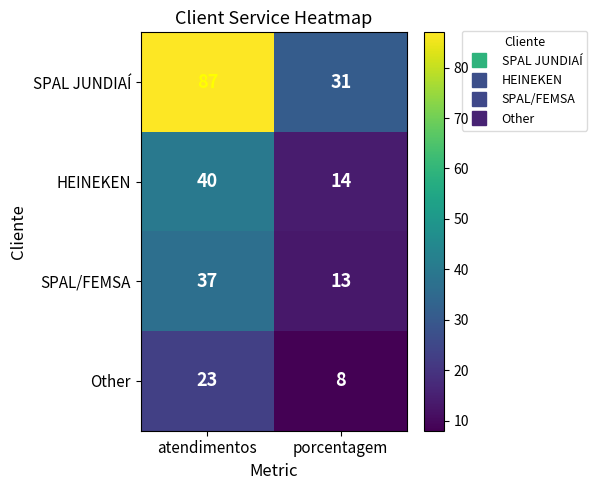

What is the average value of the Other series?

16